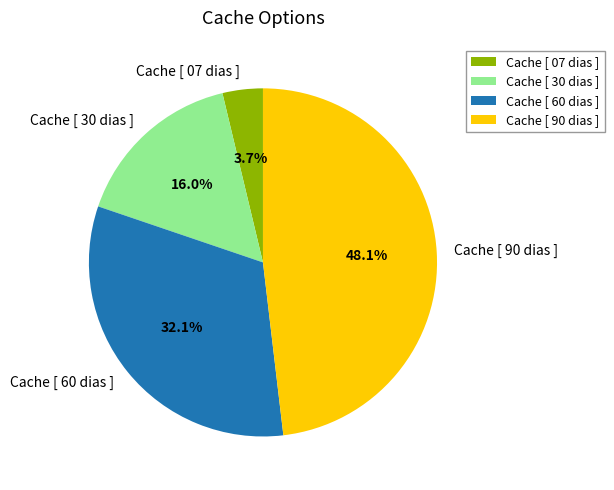

The Cache [ 60 dias ] slice represents 25% of the pie. True or false?

False